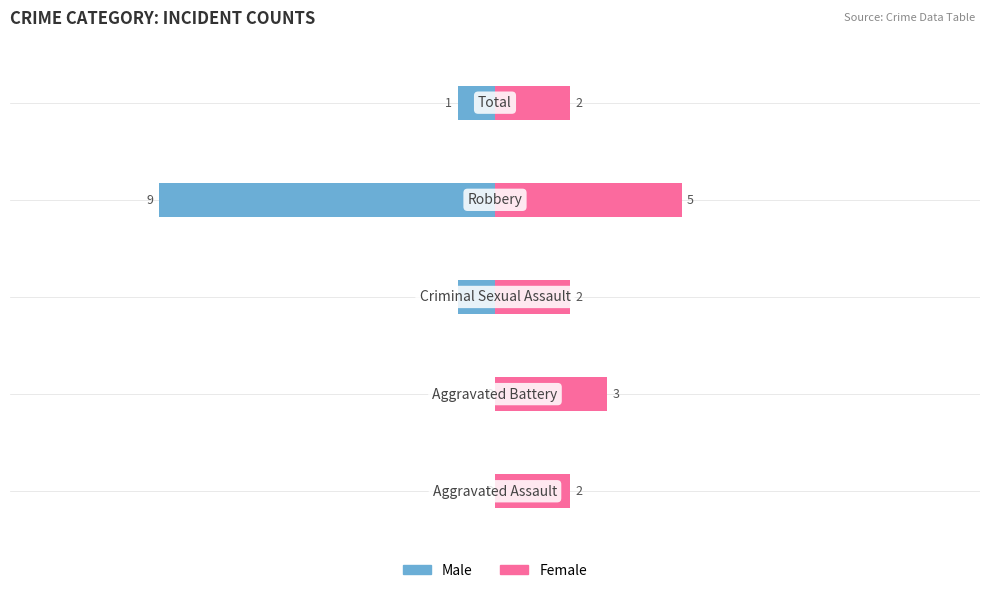

Does the chart contain stacked bars?

No